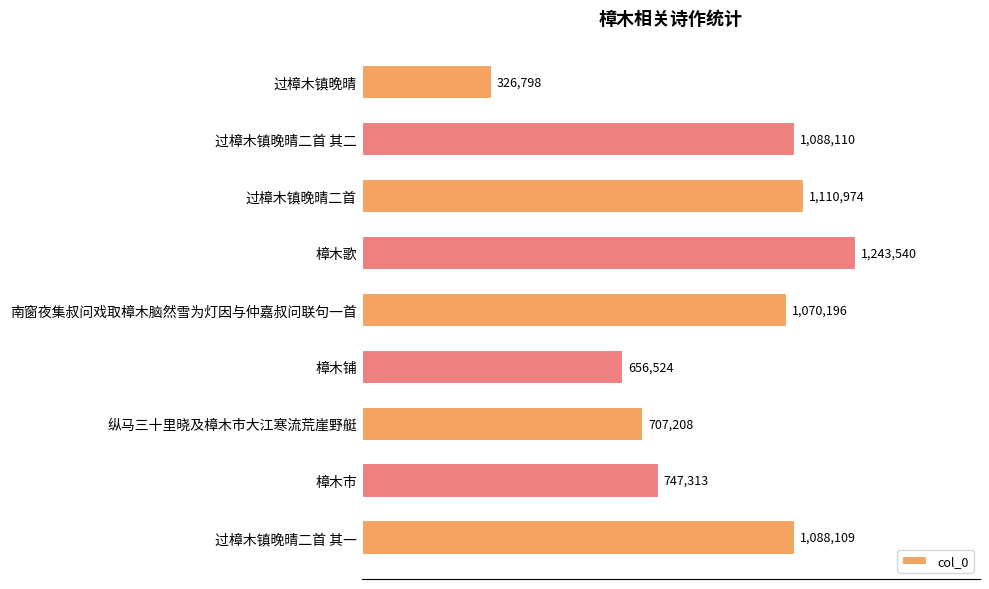

List the labels in order of value, largest first.

樟木歌, 过樟木镇晚晴二首, 过樟木镇晚晴二首 其二, 过樟木镇晚晴二首 其一, 南窗夜集叔问戏取樟木脑然雪为灯因与仲嘉叔问联句一首, 樟木市, 纵马三十里晓及樟木市大江寒流荒崖野艇, 樟木铺, 过樟木镇晚晴